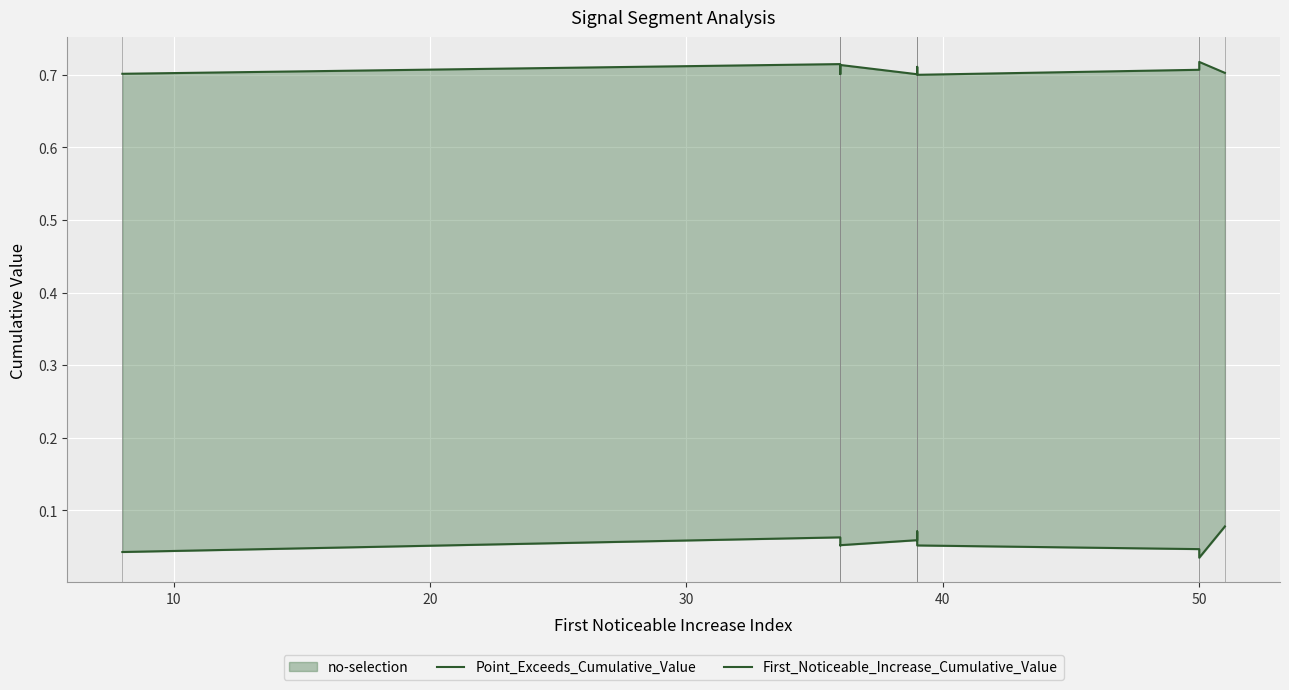

At which category is the sum across all series the highest?

50